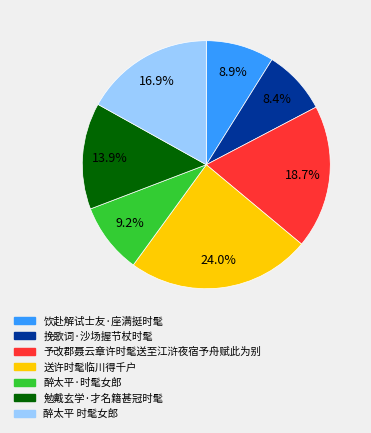

How much of the chart is everything except 饮赴解试士友·座满挺时髦?

91.1%